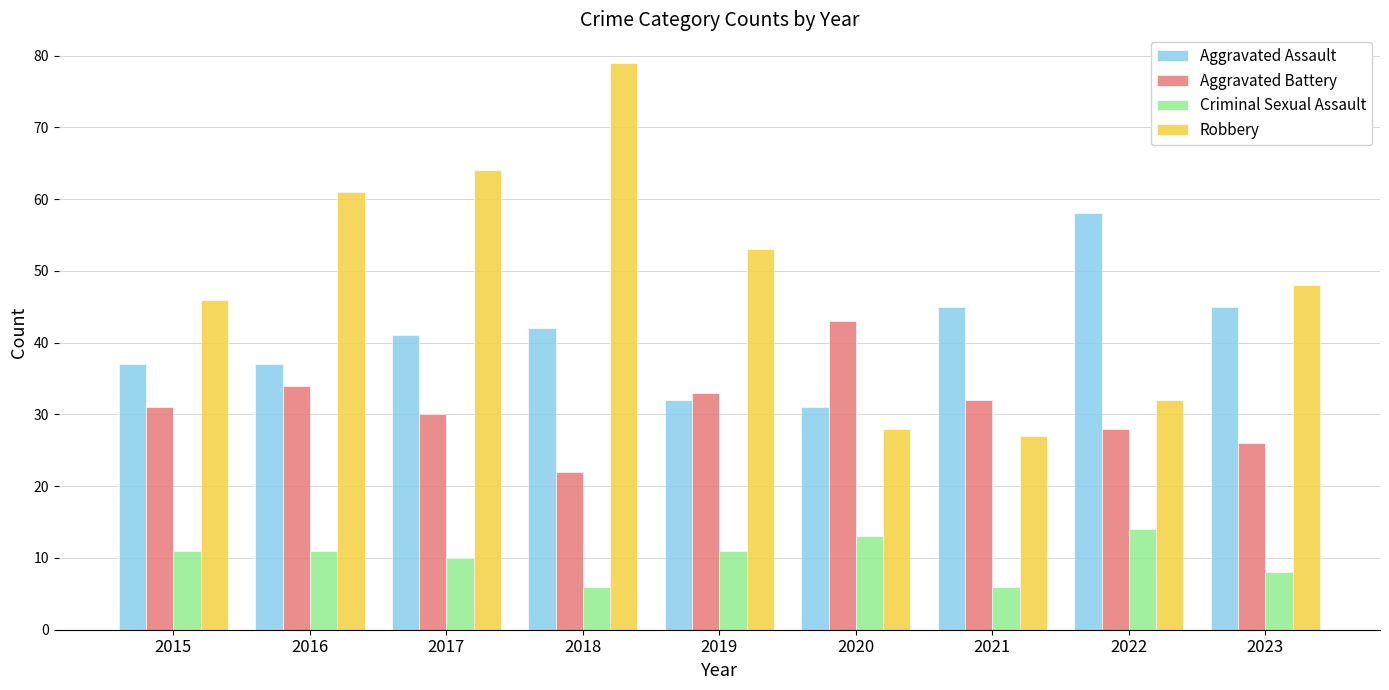

Is the value of Criminal Sexual Assault at 2016 greater than the value of Aggravated Assault at 2016?

No